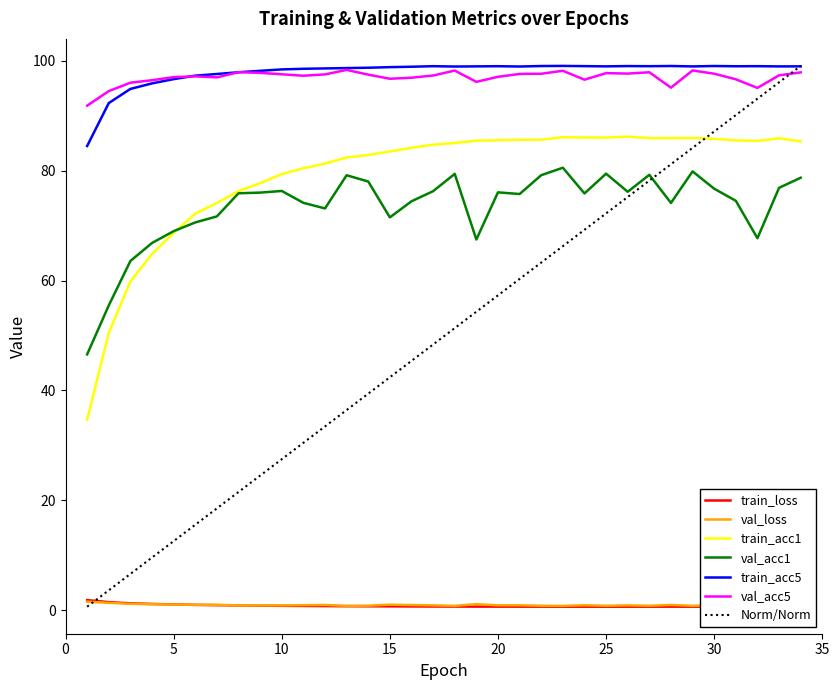

True or false: train_acc5 and val_acc1 cross at least once.

False